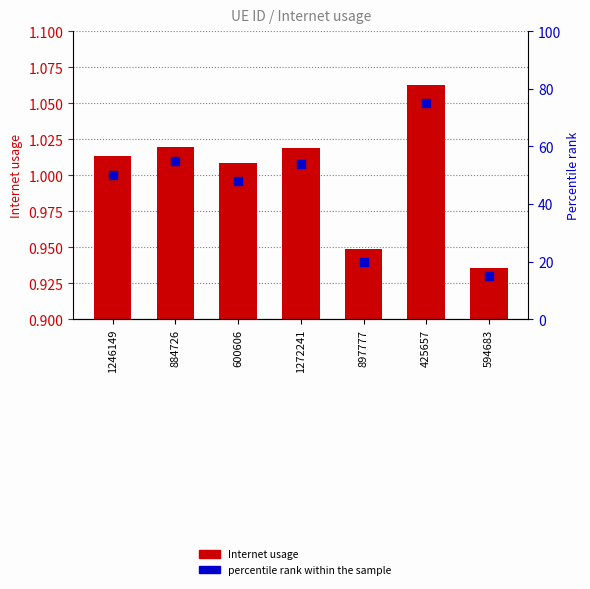

Which series contains the highest Y value?

percentile rank within the sample